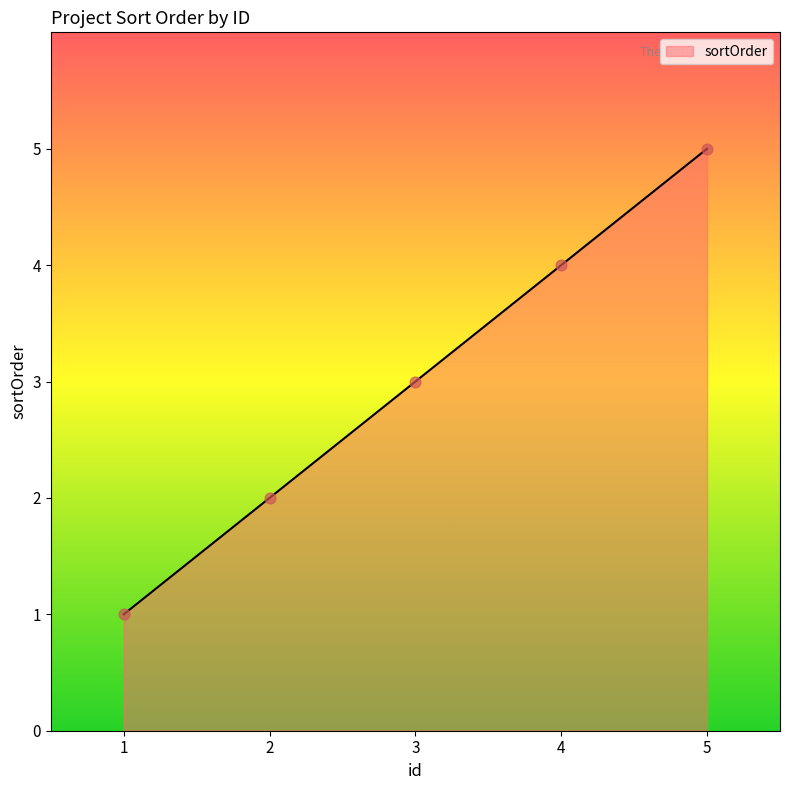

Between 1 and 5, which is larger?

5